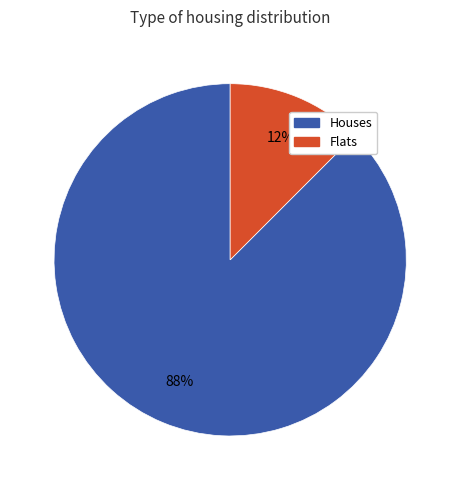

Is there any slice that represents more than half of the pie?

Yes